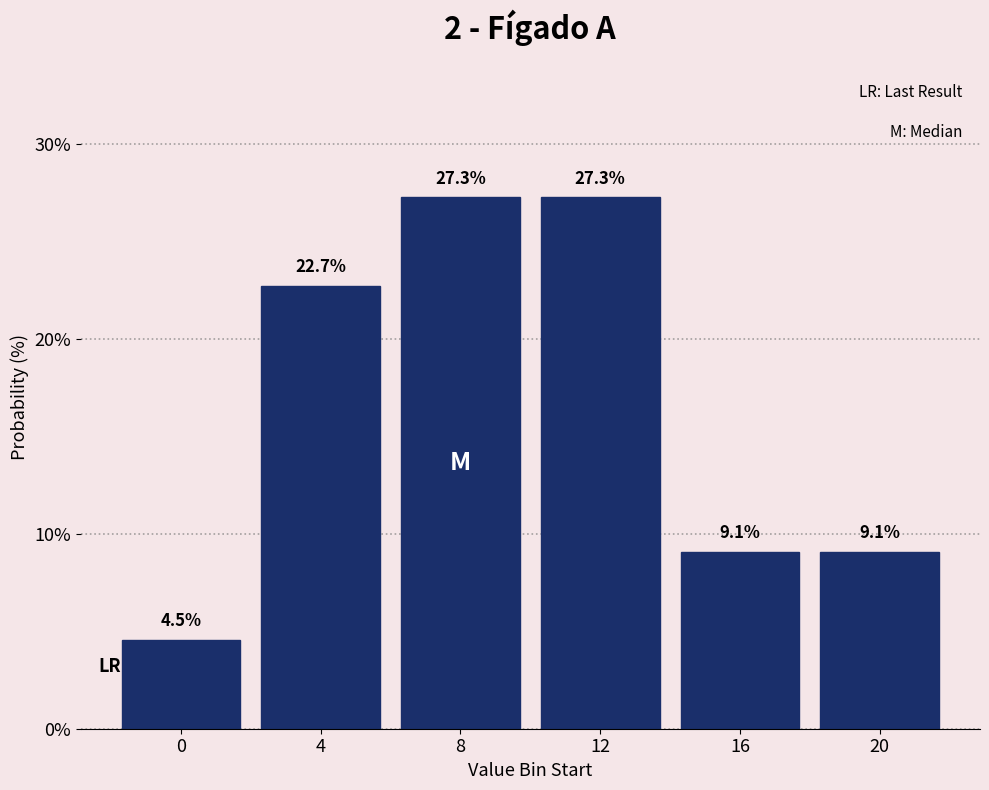

Reading left to right, transcribe all the data shown in this chart.

4.5	22.7	27.3	27.3	9.1	9.1